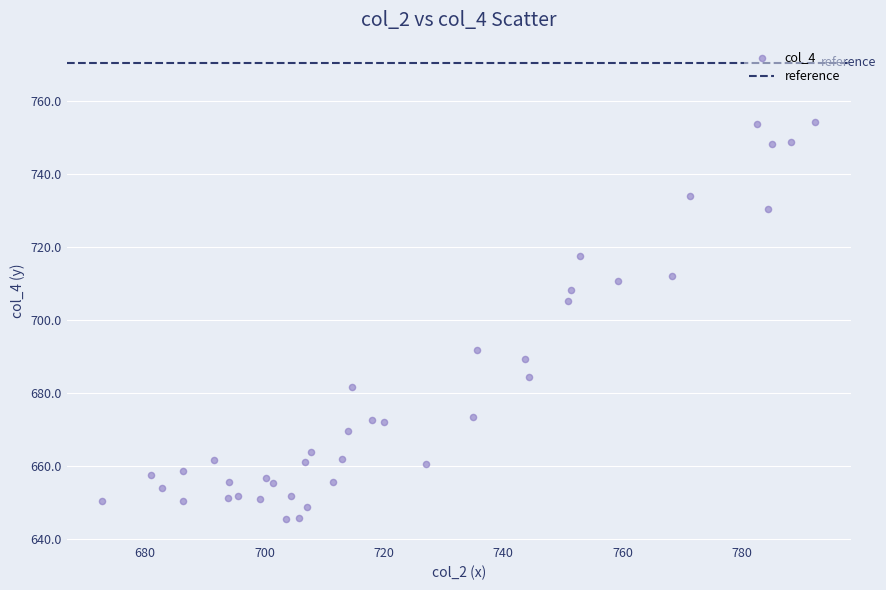

What is the range of X values (max minus min)?

119.5